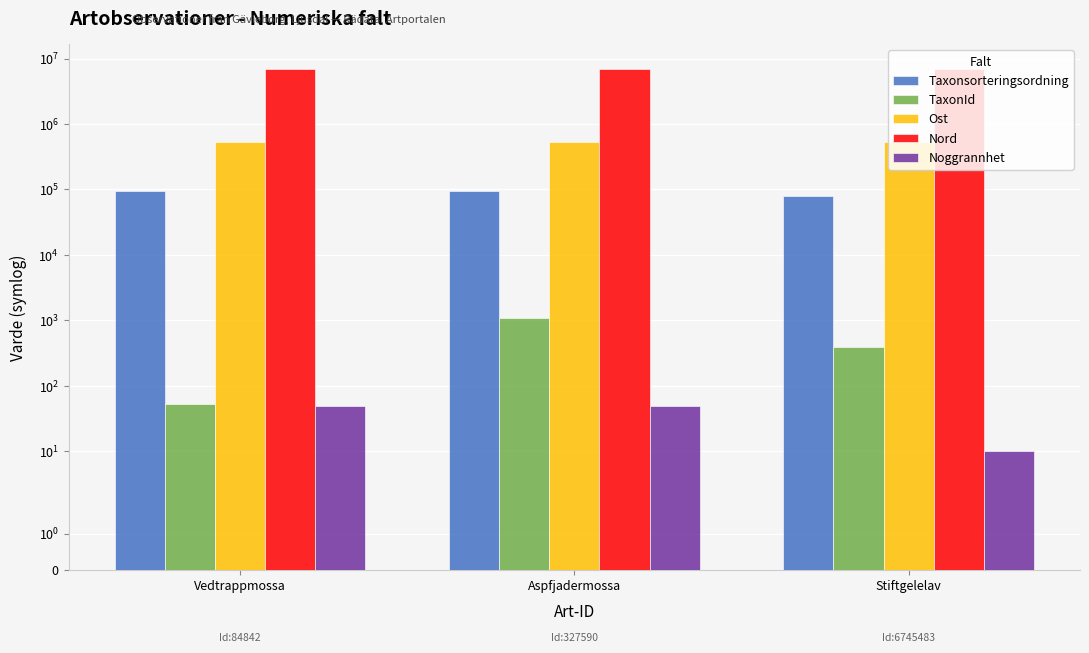

True or false: Noggrannhet has a value of 80 at Vedtrappmossa.

False